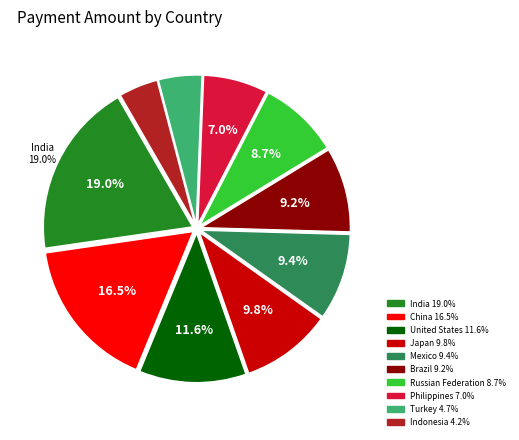

To the nearest percent, what is the difference between the largest and smallest slice percentages?

15%